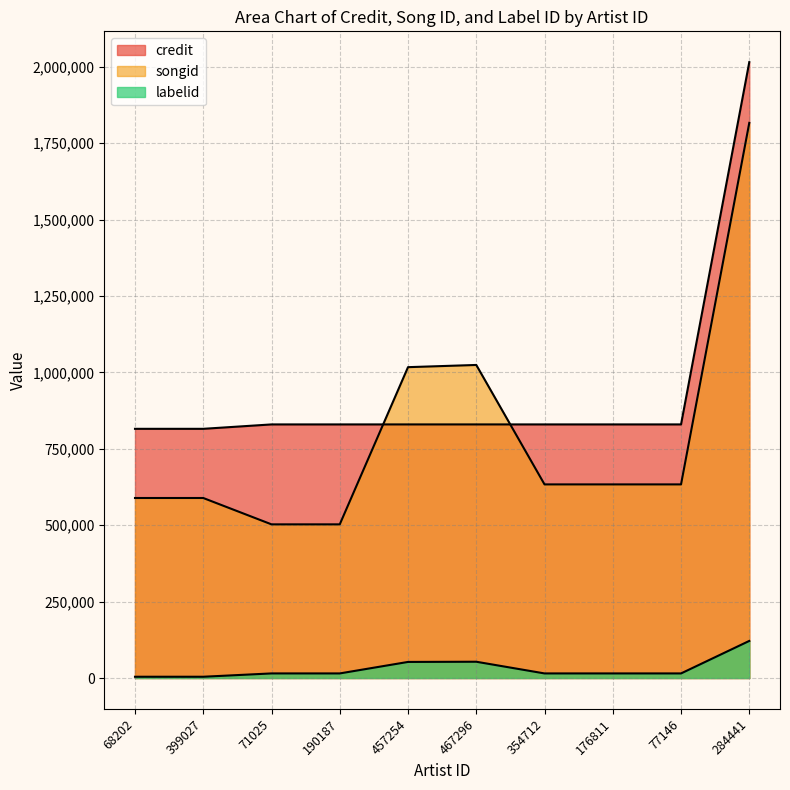

What is the minimum value for labelid?

4220